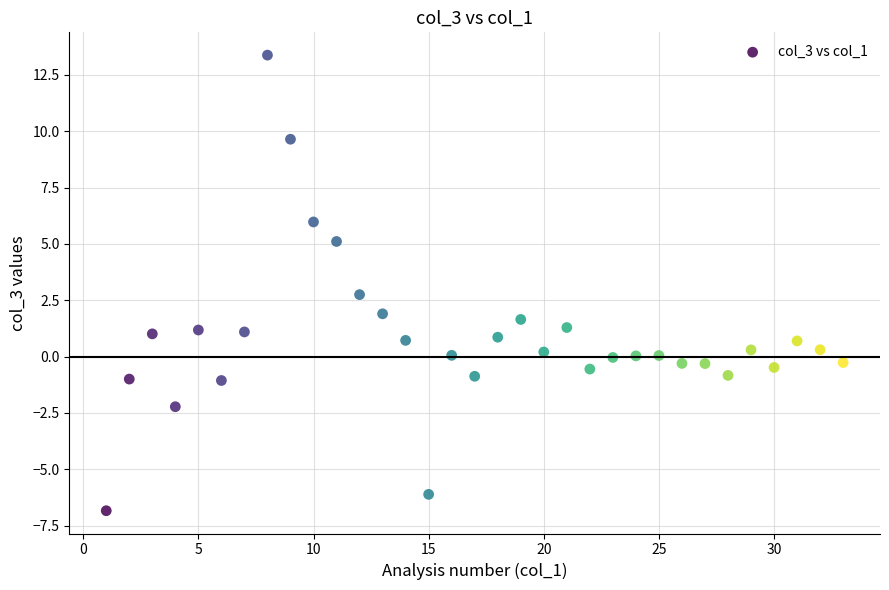

What Y value in the scatter plot is closest to 3?

2.8